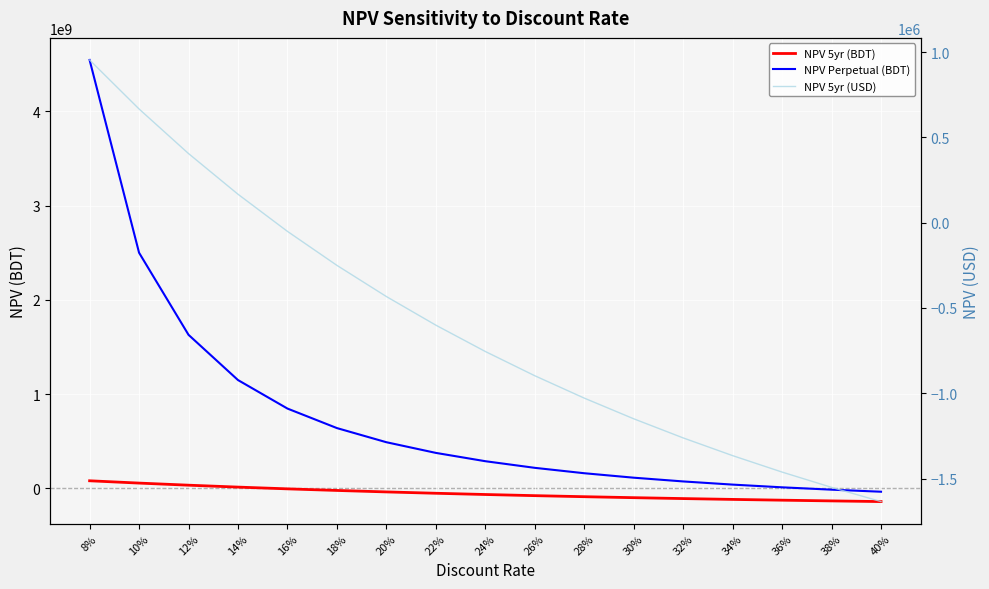

The value of NPV 5yr (USD) at 38% is -710983.8. True or false?

False